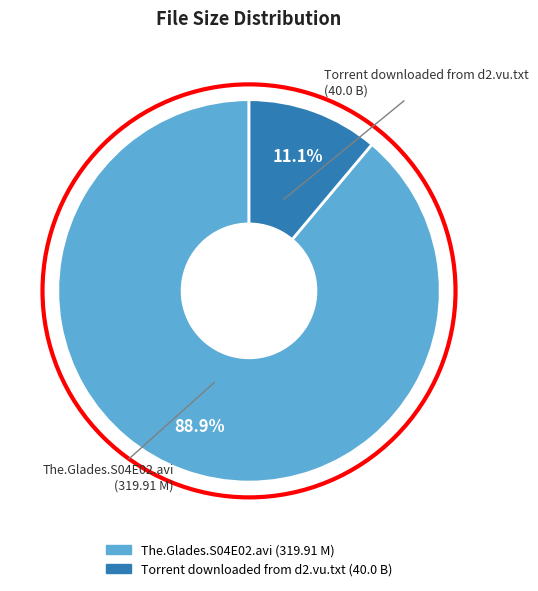

True or false: The.Glades.S04E02.avi accounts for 89% of the total.

True